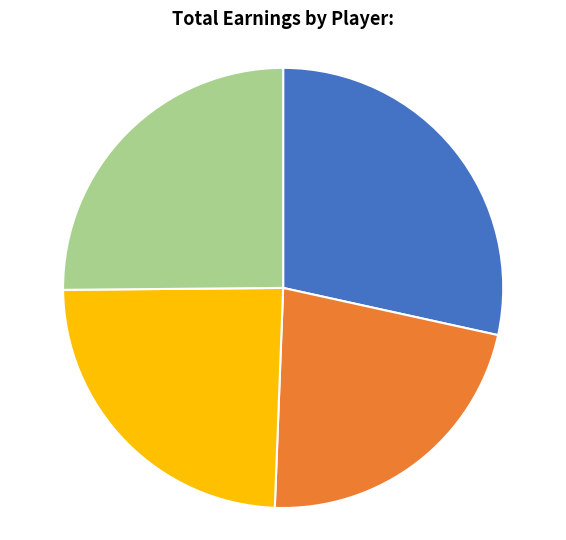

Is there any slice that represents more than half of the pie?

No